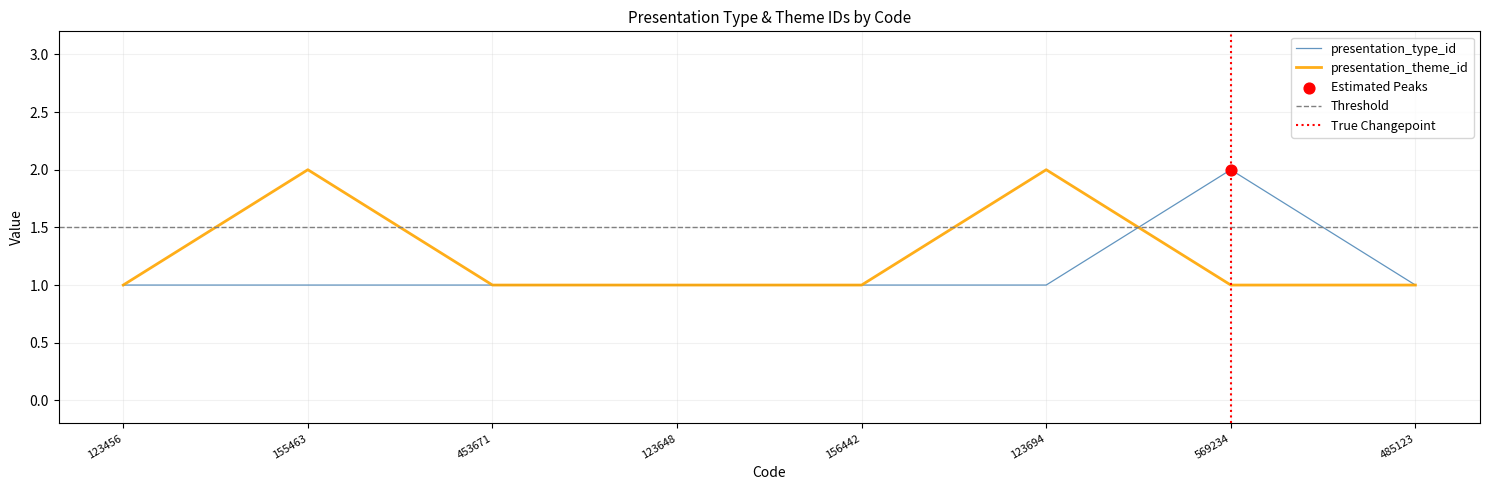

Which series has the largest total across all categories?

presentation_theme_id